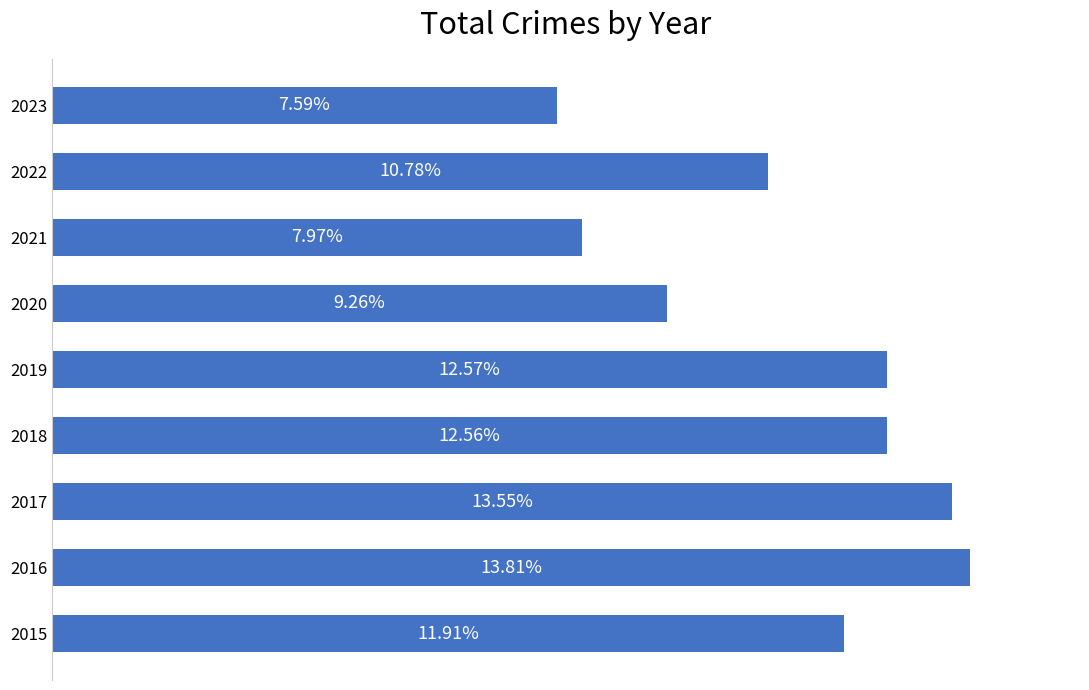

Does the chart contain stacked bars?

No